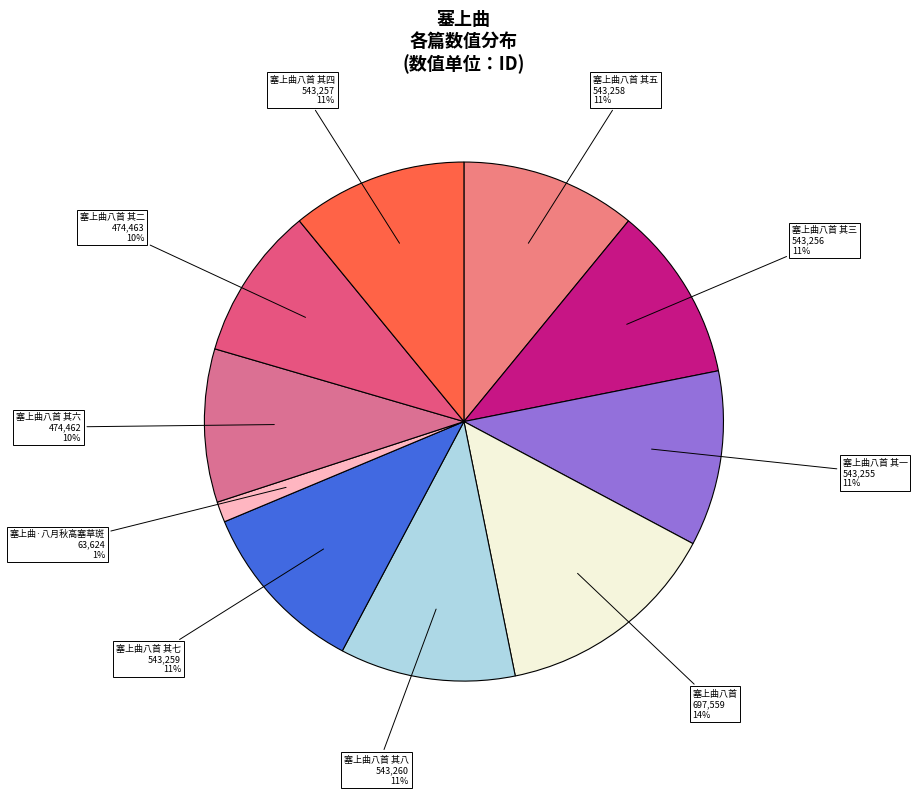

Is there any slice that represents more than half of the pie?

No